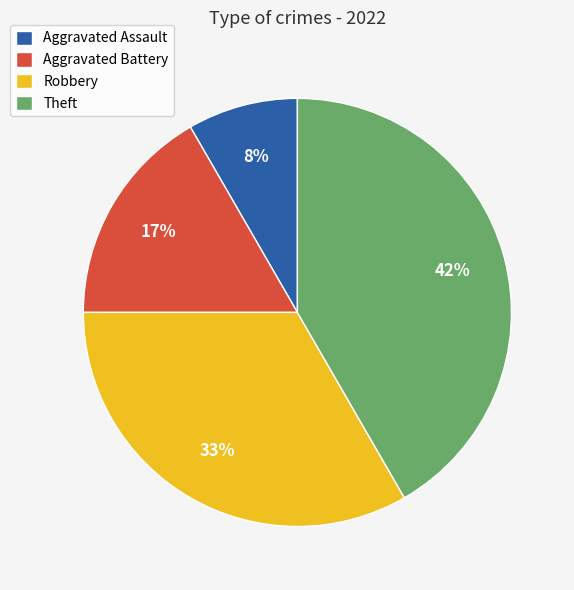

Which category has the smallest portion of the pie?

Aggravated Assault